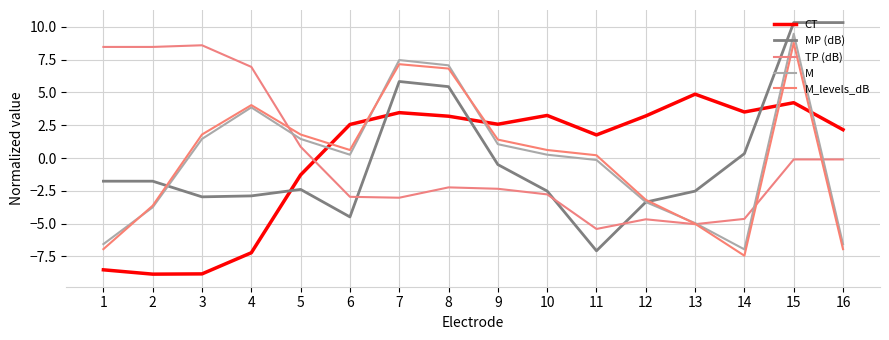

Where is the first local minimum for TP (dB)?

7